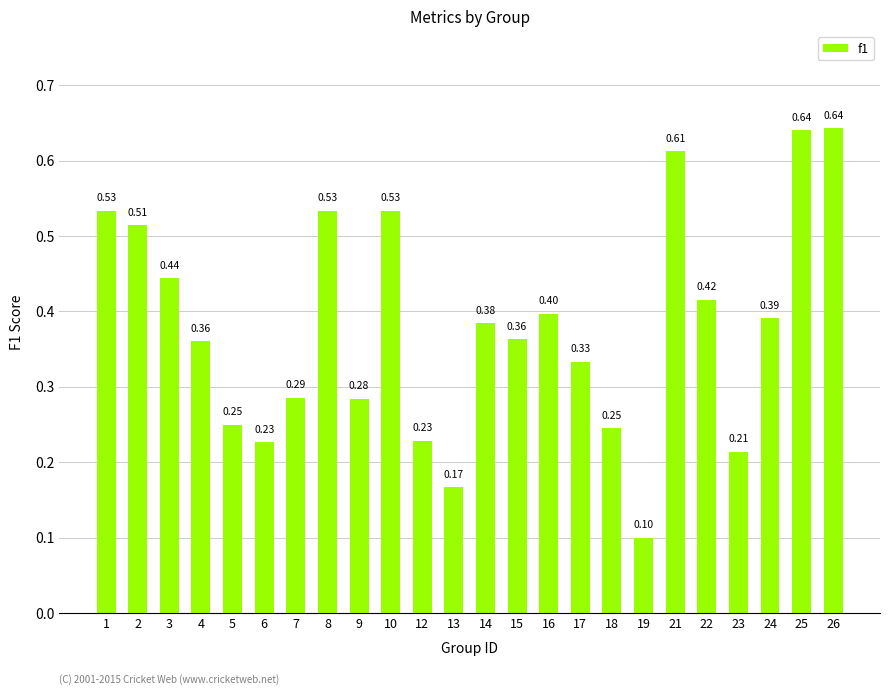

What is the sum of the values at 8 and 14?

0.9